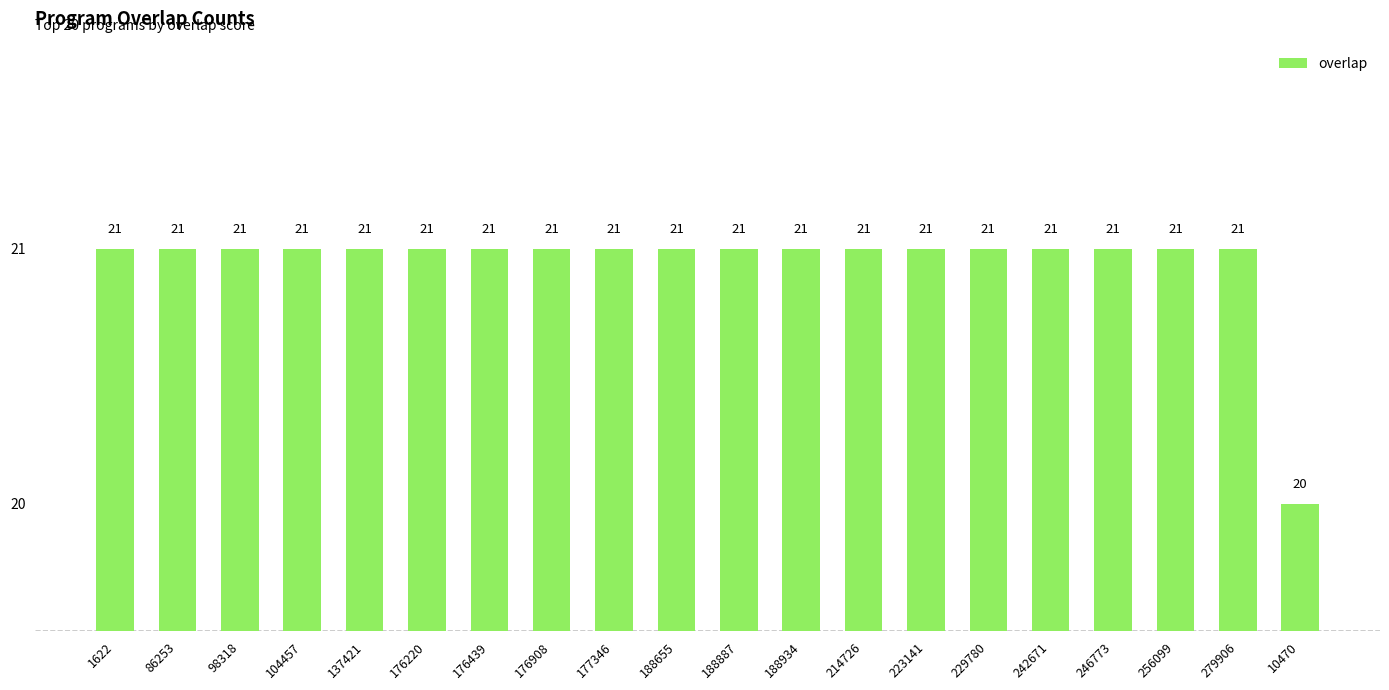

What is the maximum value shown in the chart?

21